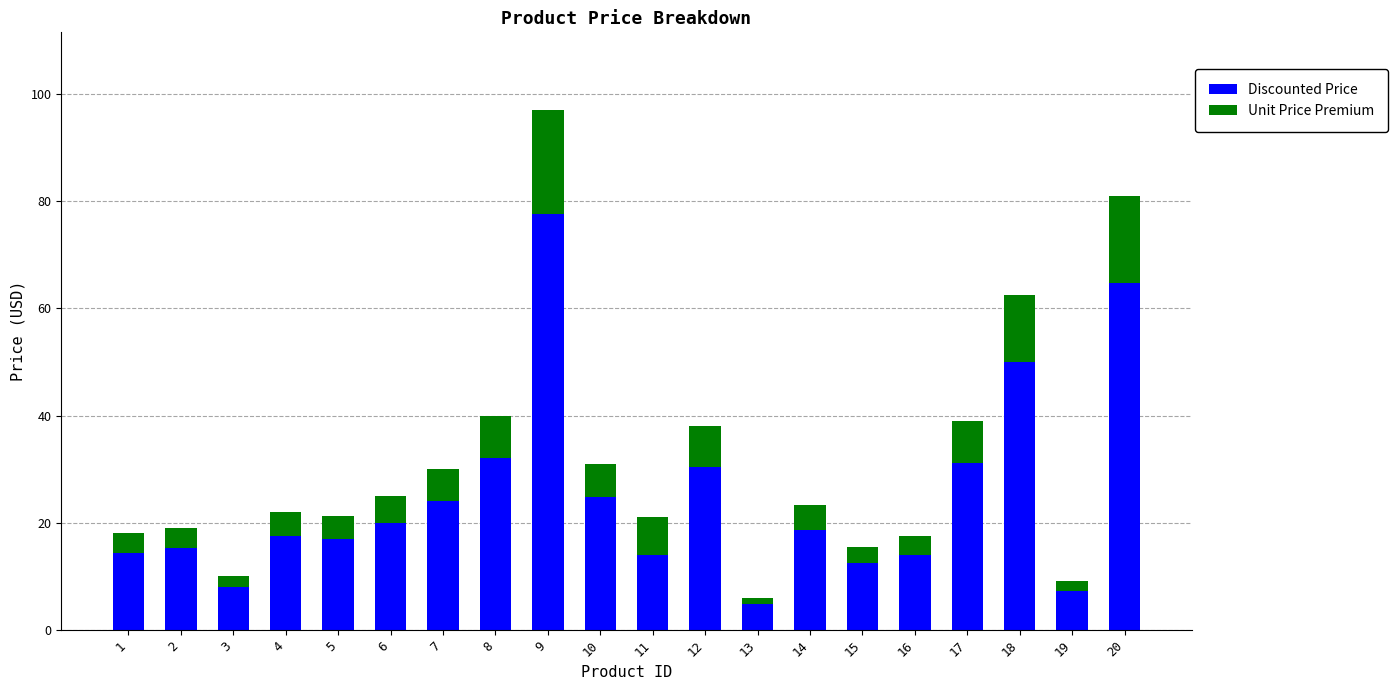

Which category has the highest value in the Discounted Price series?

9